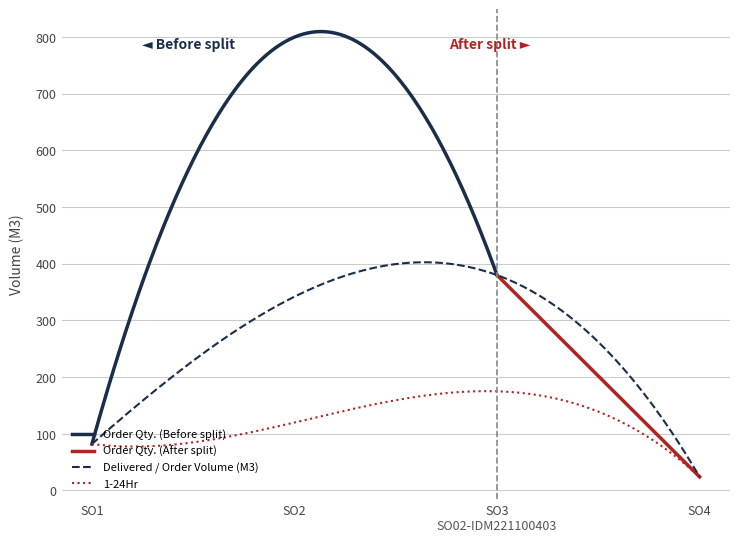

What is the highest value of the Delivered / Order Volume (M3) series?

402.7